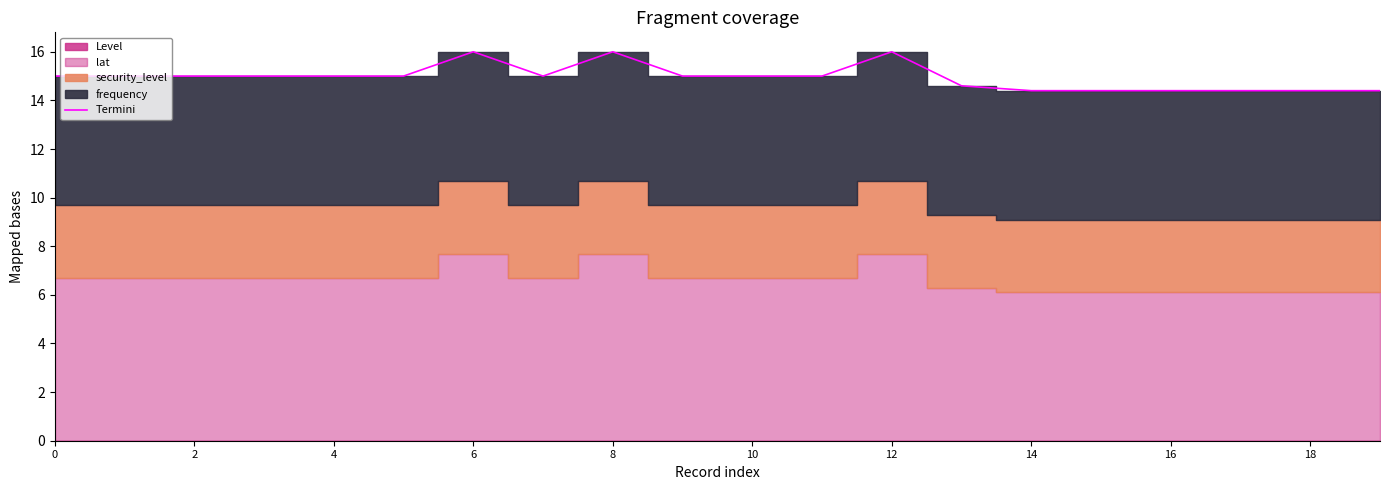

What is the sum of all values?

299.0